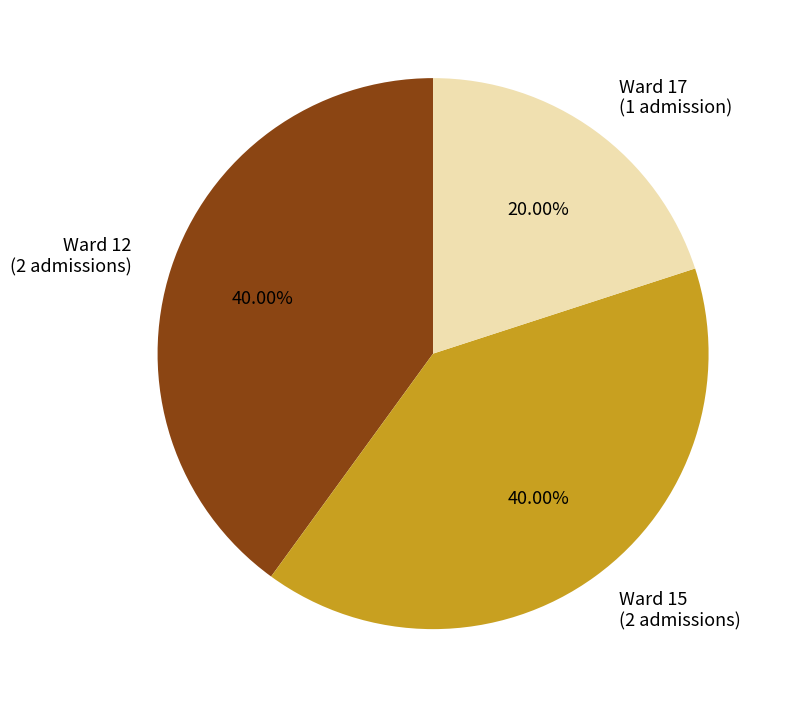

Is there a majority slice in this chart?

No